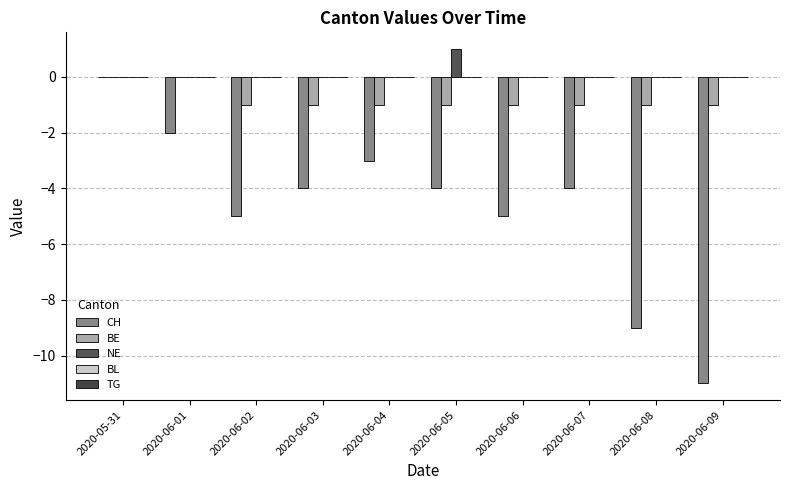

Count the BE values in the range -1 to 0.

10